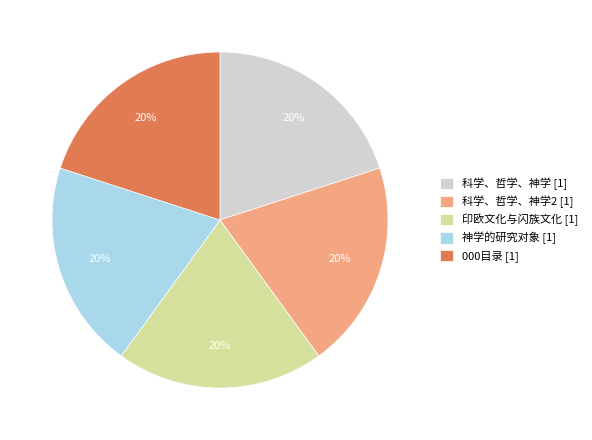

Does 科学、哲学、神学2 [1] represent more than half of the total?

No